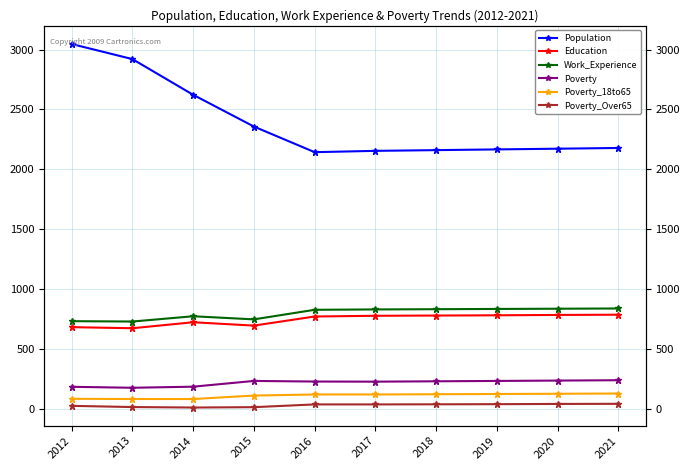

Which series changed the most between 2015 and 2020?

Population